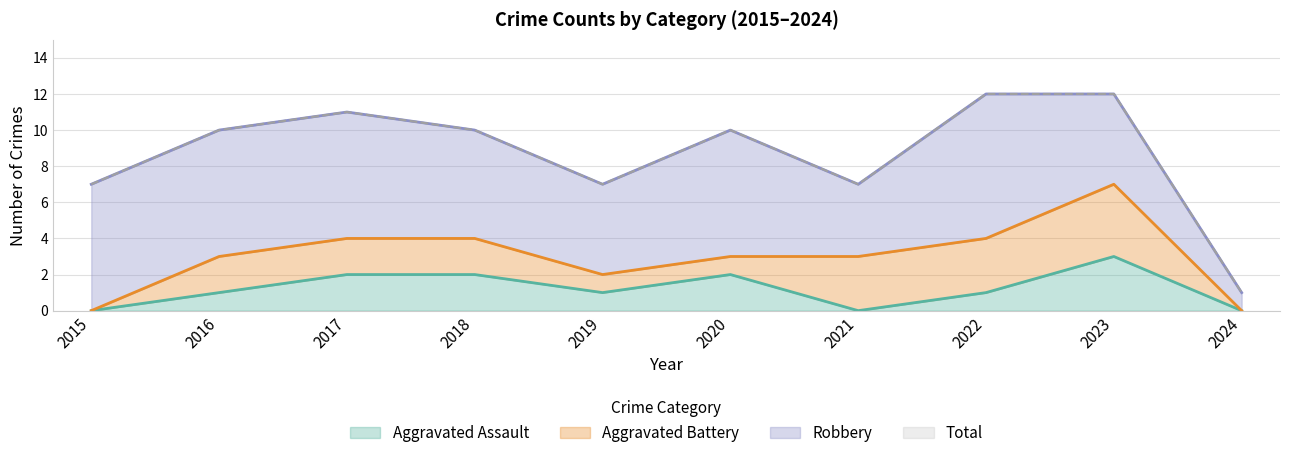

How many lines are shown in the chart?

4